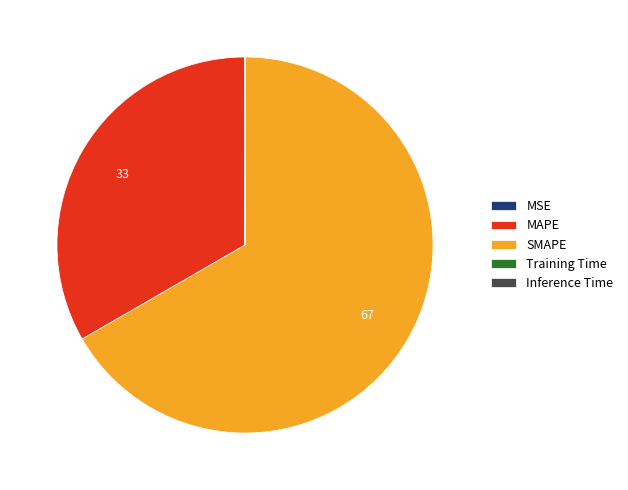

What is the majority slice?

SMAPE